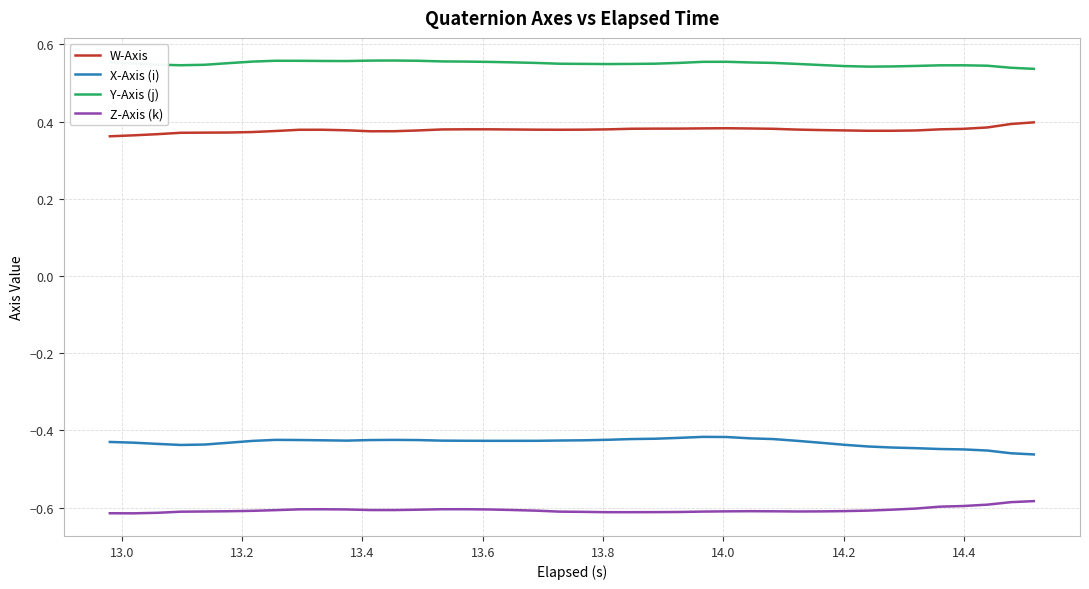

True or false: X-Axis (i) and Y-Axis (j) intersect in this chart.

False